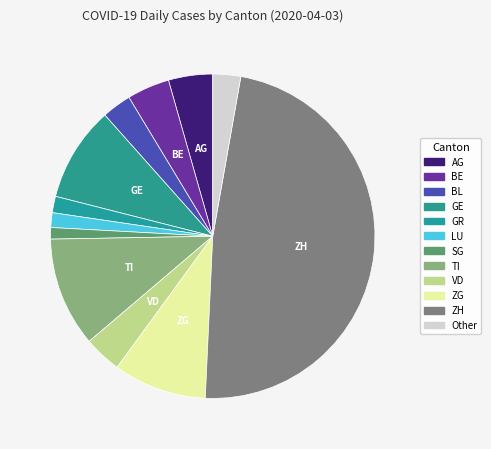

Count the number of slices in the pie.

12